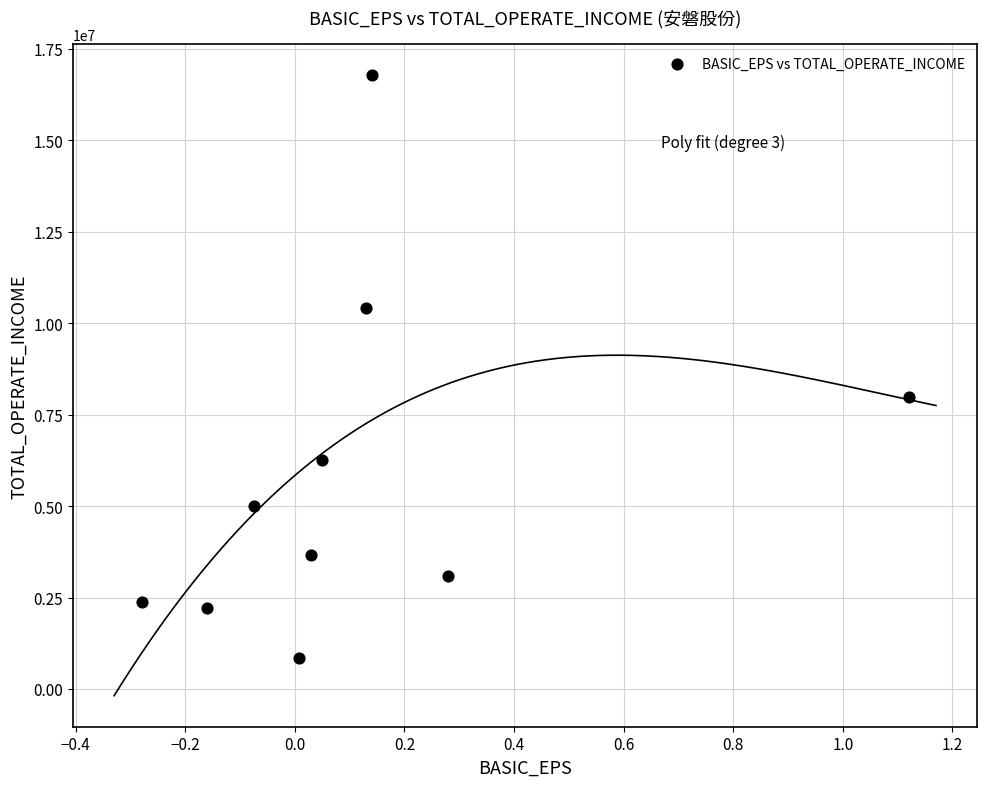

What is the average Y value?

5862759.6